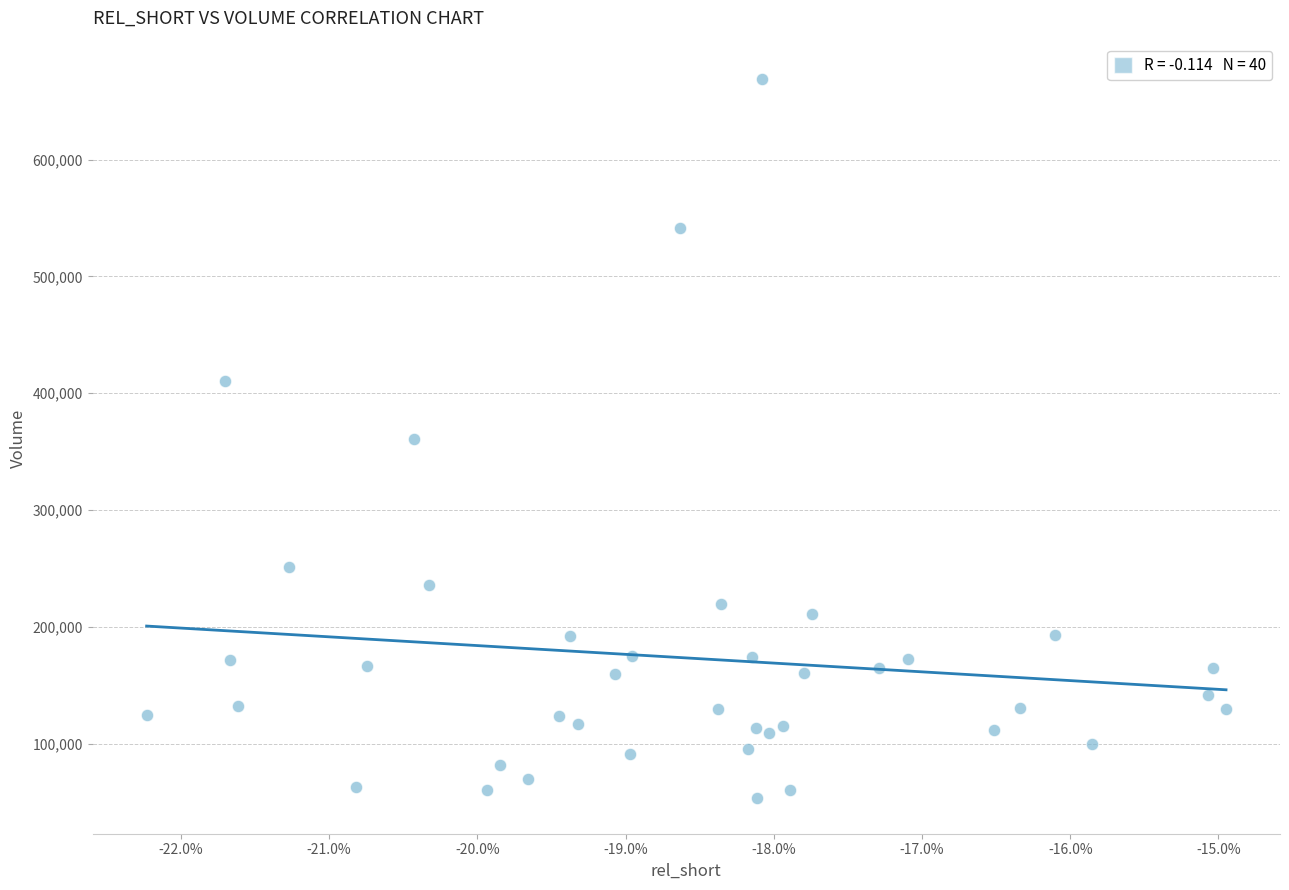

What is the range of Y values (max minus min)?

614700